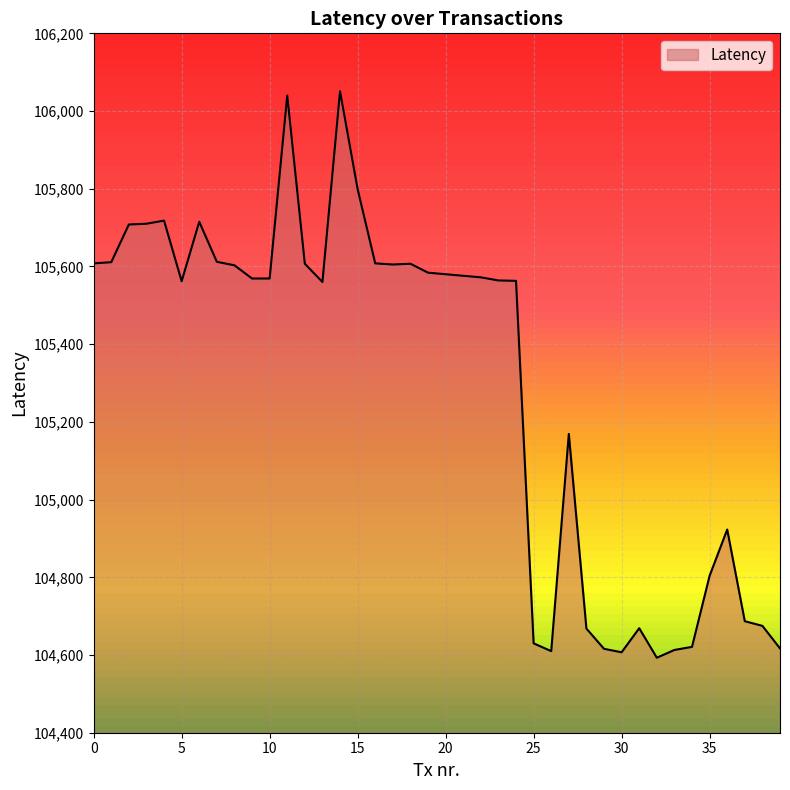

What is the greatest value displayed?

106051